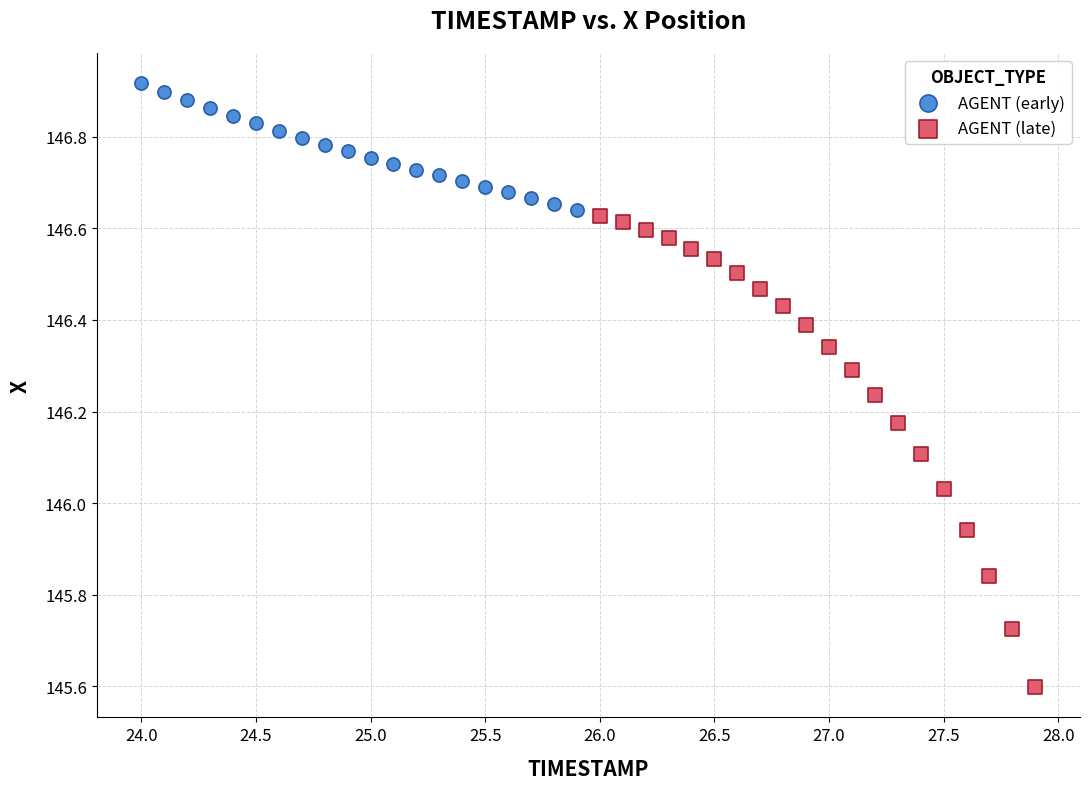

What are all the series names shown in the legend?

AGENT (early), AGENT (late)